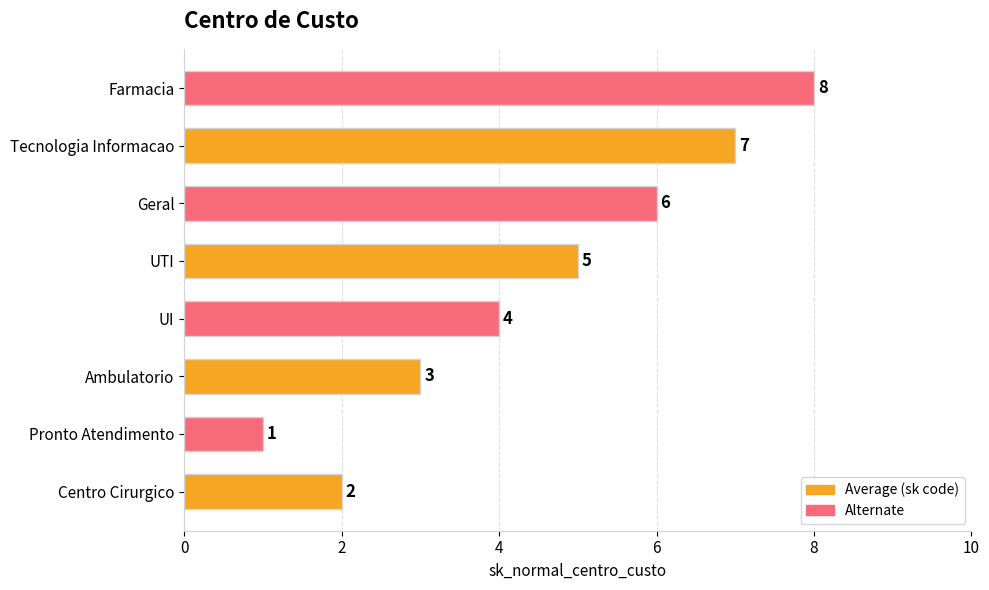

What is the difference between the maximum and minimum values?

7